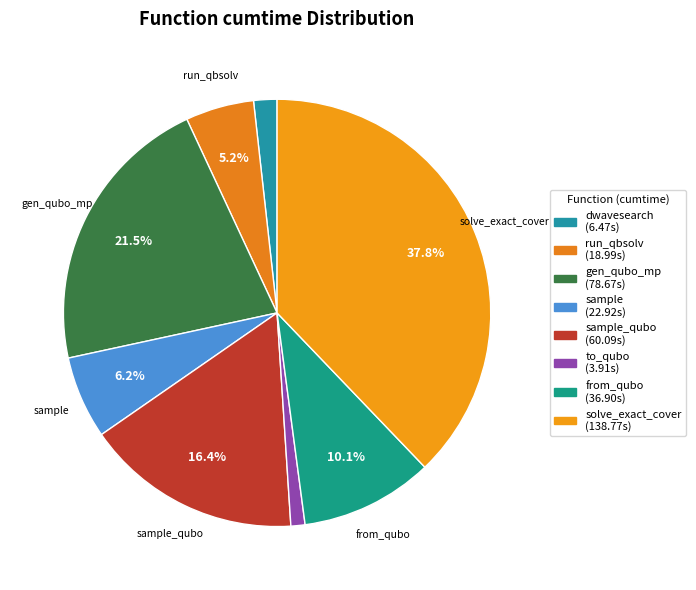

Rank the categories by value from lowest to highest.

to_qubo, dwave_qbsolv.dwavesearch, dwave_qbsolv.qbsolv_binding.run_qbsolv, sample, from_qubo, sample_qubo, generate_qubo_numpy_multi_processing, solve_exact_cover